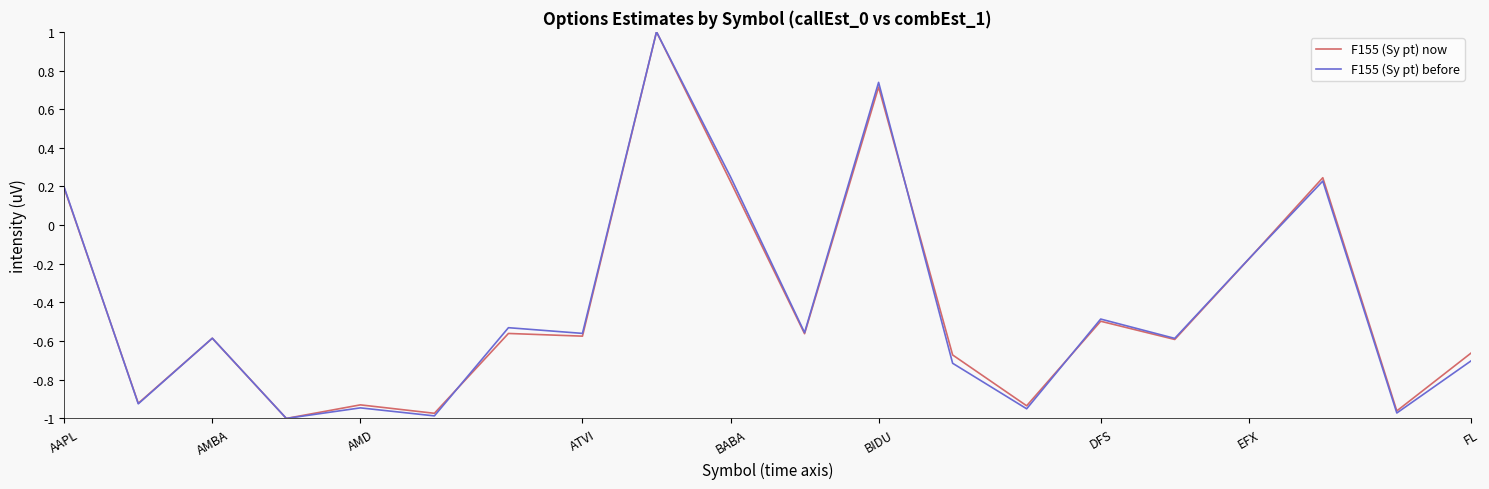

What is the maximum value for F155 (Sy pt) before?

1.0